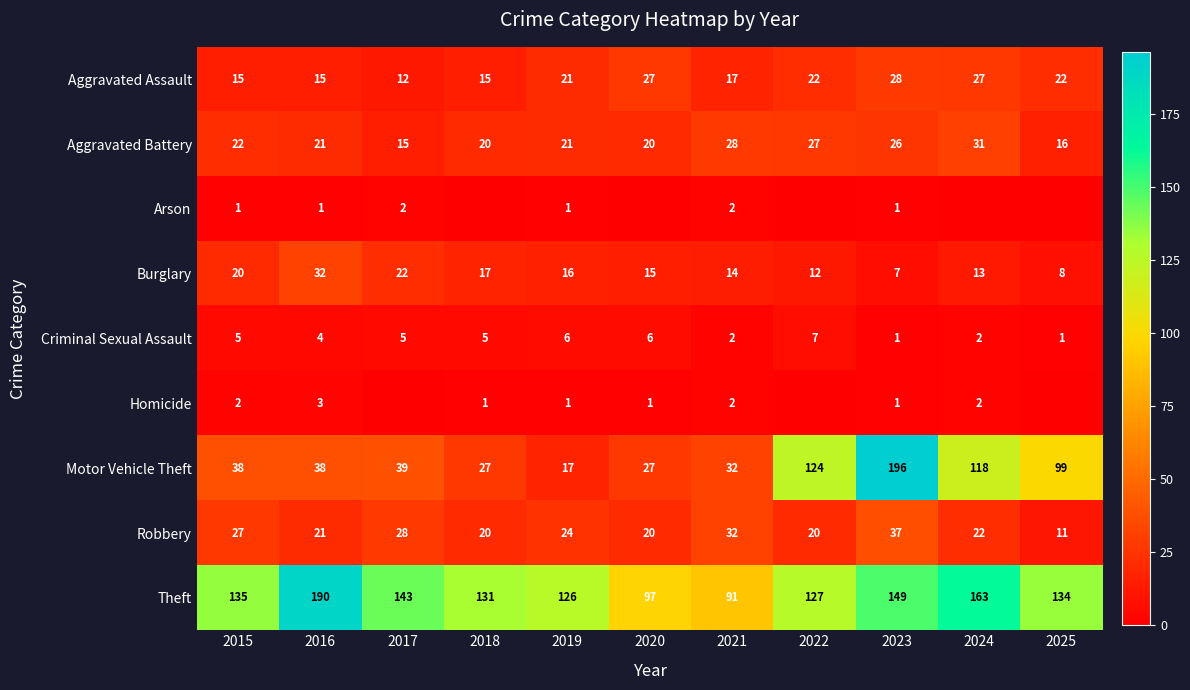

True or false: Aggravated Battery has a value of 15 at 2024.

False